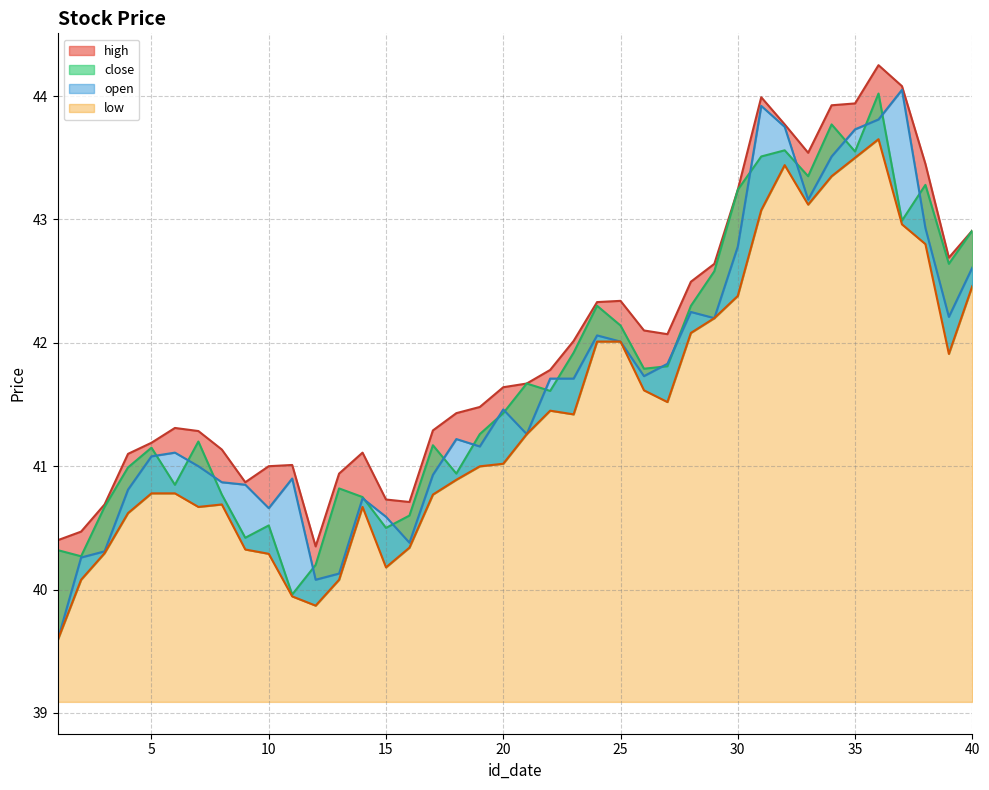

The value of high at 11 is 53.6. True or false?

False